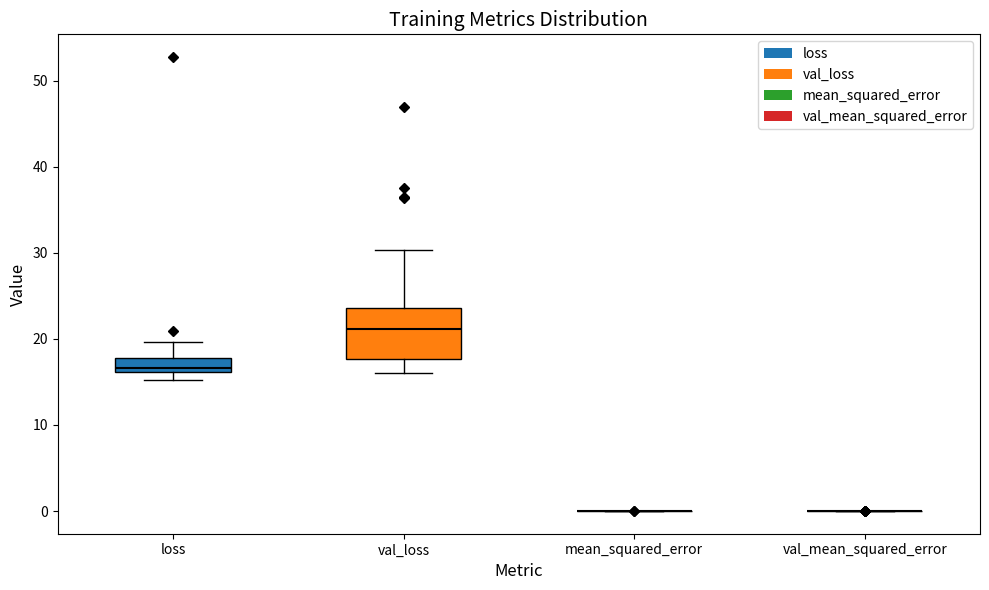

Which box is the tallest, from its lower edge to its upper edge?

val_loss